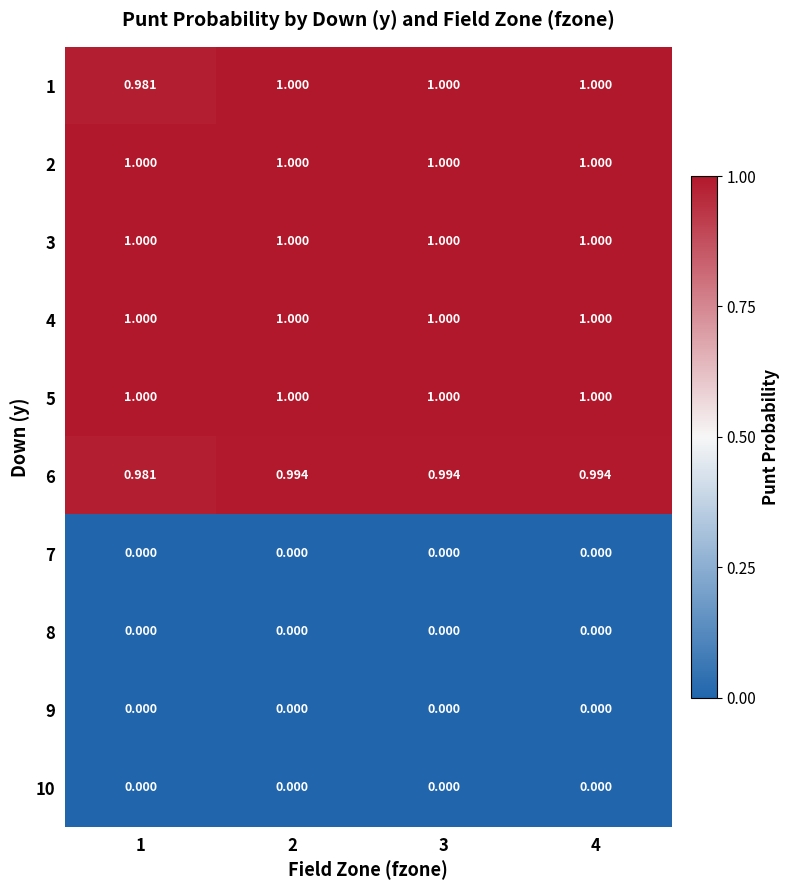

How many distinct data groups are displayed?

10